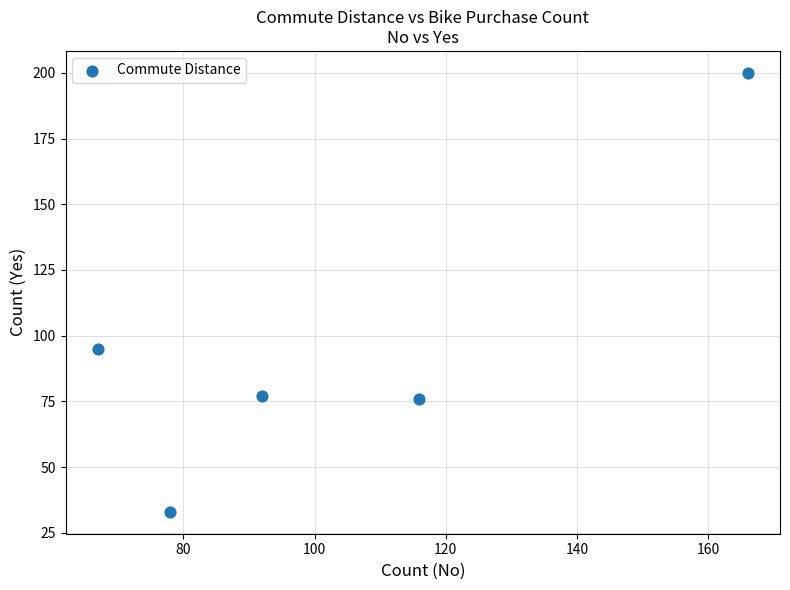

What is the range of X values (max minus min)?

99